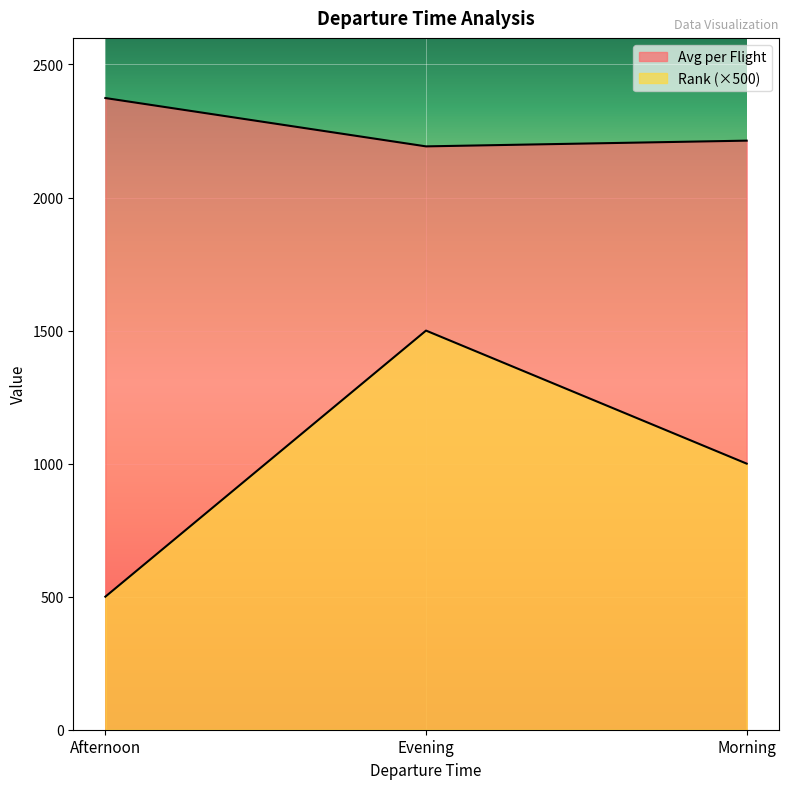

How many lines are shown in the chart?

2